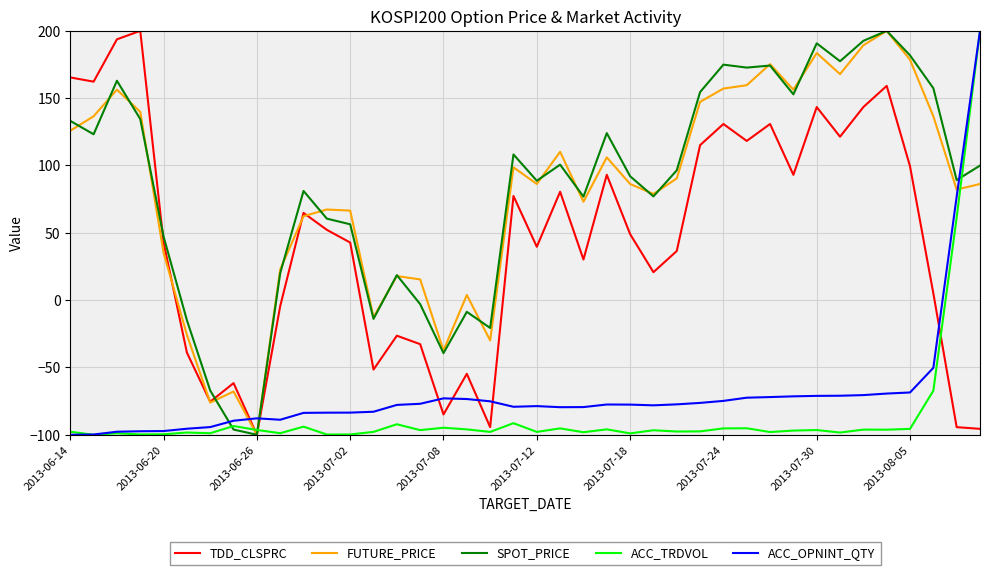

What is the difference between the maximum and minimum values in the ACC_TRDVOL series?

300.0